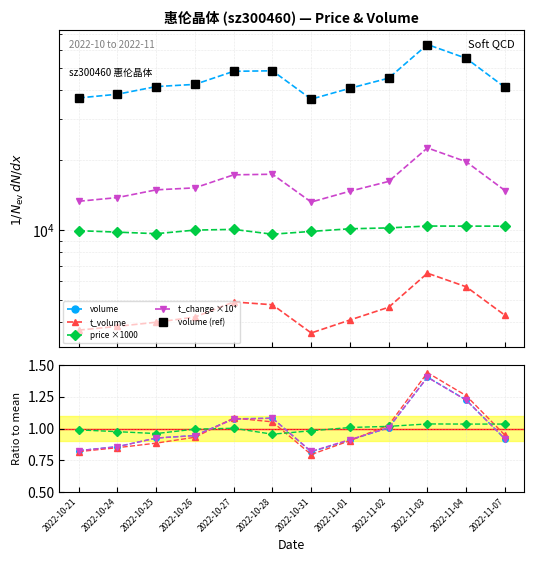

The t_change series shows 1.5 at 2022-10-28. True or false?

False